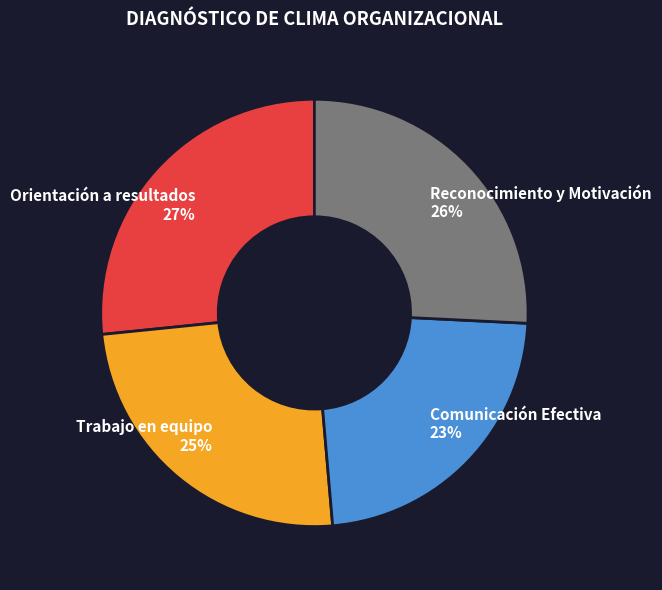

Does Reconocimiento y Motivación account for over 50% of the chart?

No